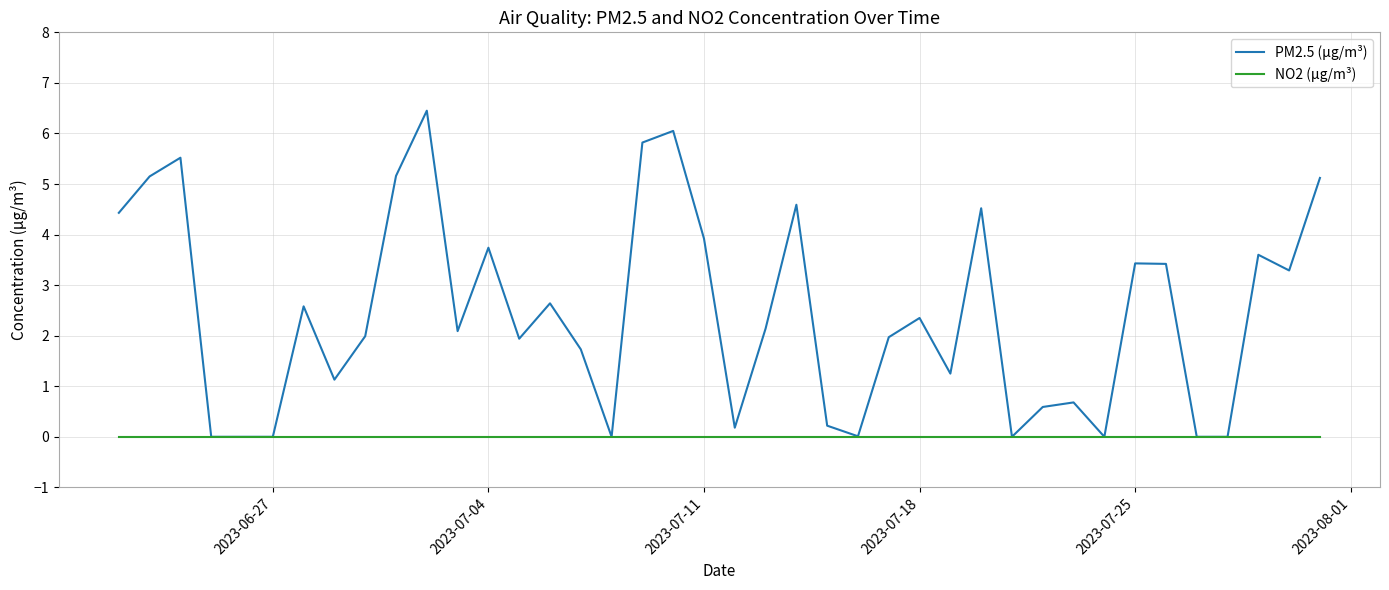

Which series has the widest spread of values?

PM2.5 (μg/m³)